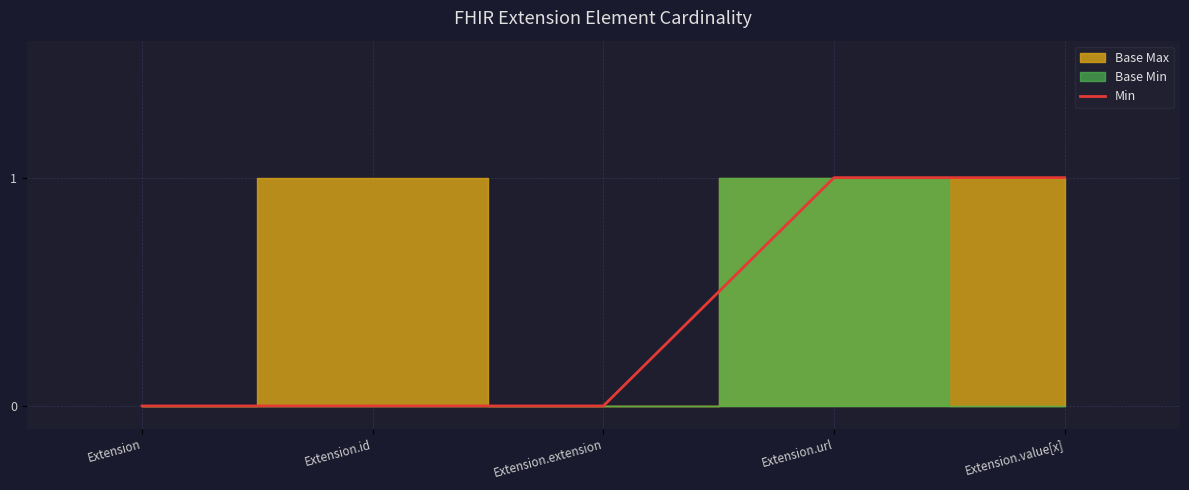

The value of Min at Extension.extension is 0. True or false?

True